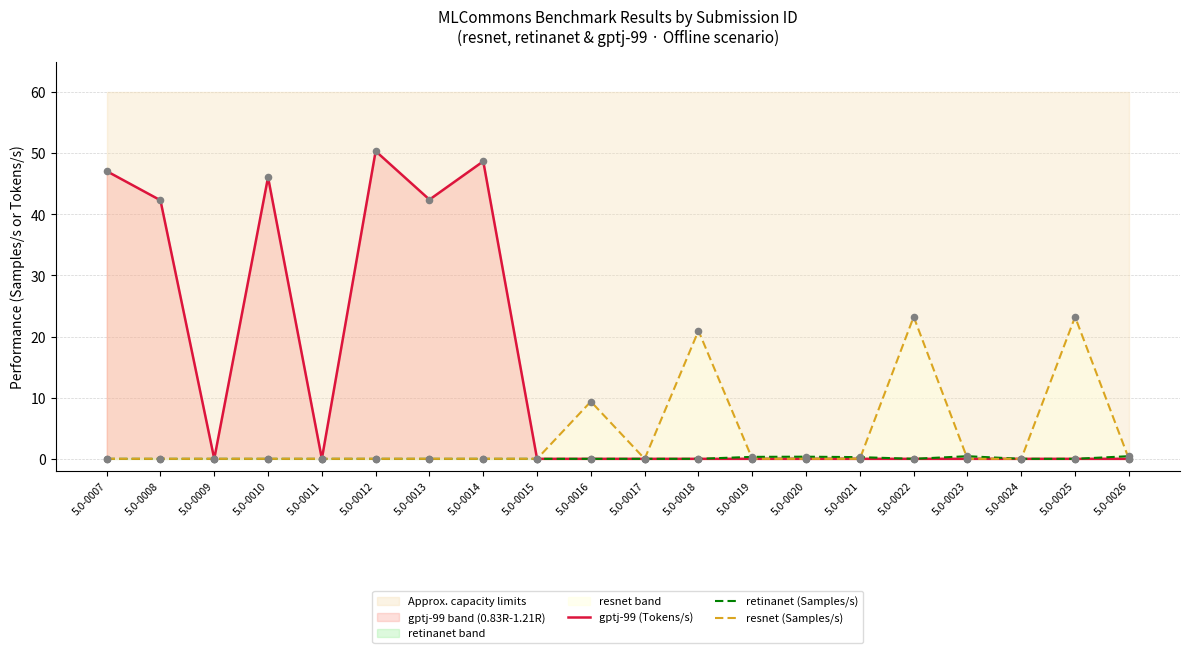

Which series contains the lowest Y value?

gptj-99 (Tokens/s)